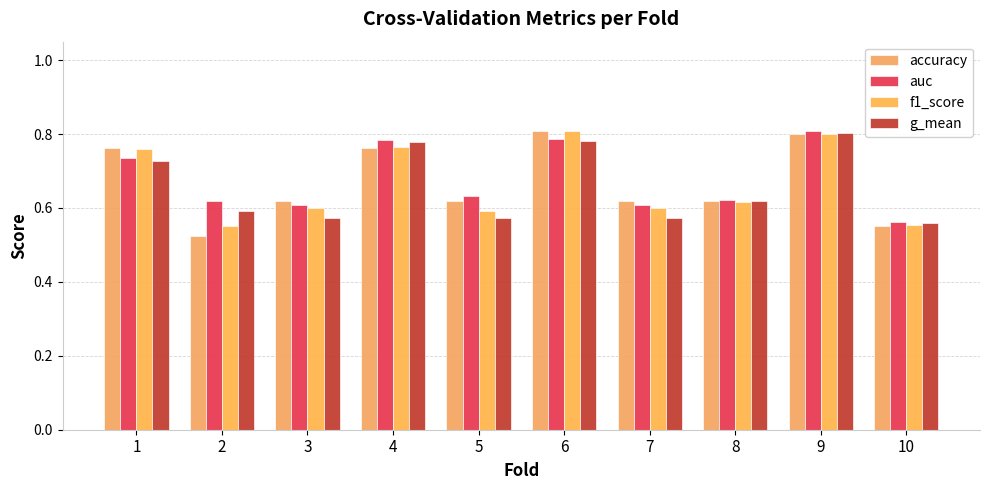

What is the spread (max minus min) of values at 2?

0.1